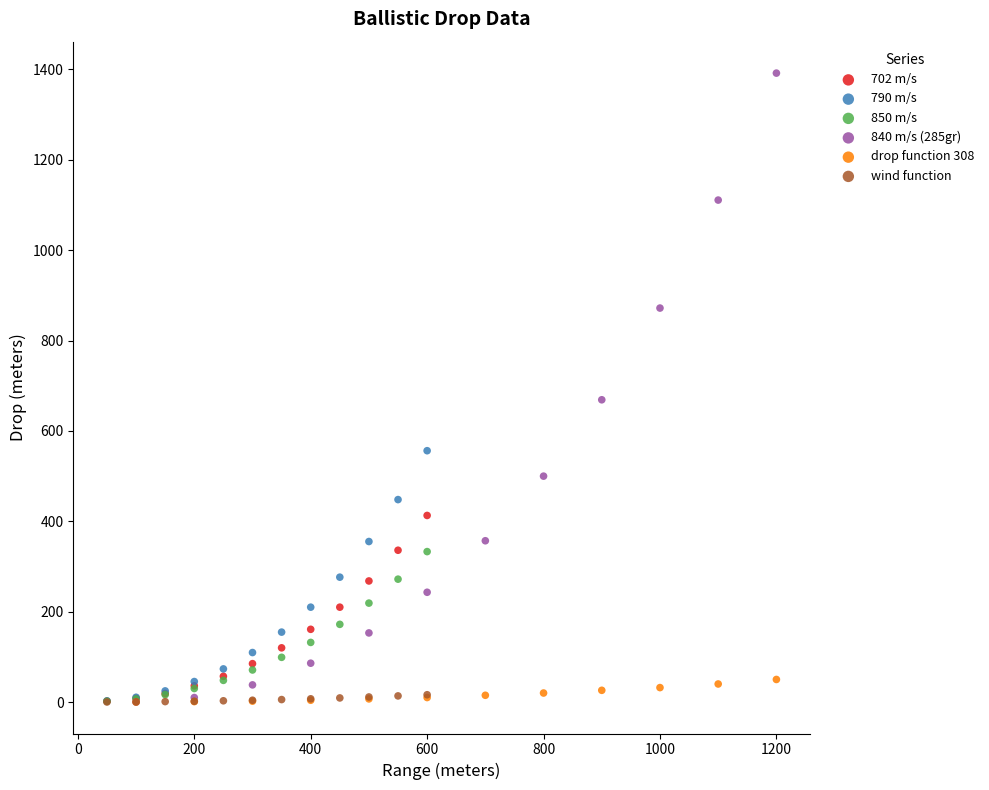

Which series contains the highest Y value?

840 m/s (285gr)